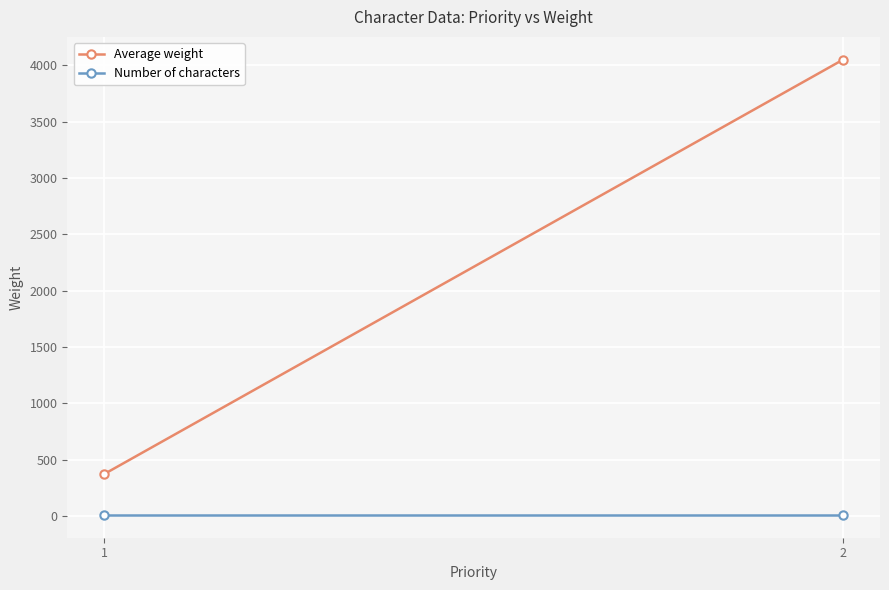

True or false: Average weight has a value of 373 at 1.

True